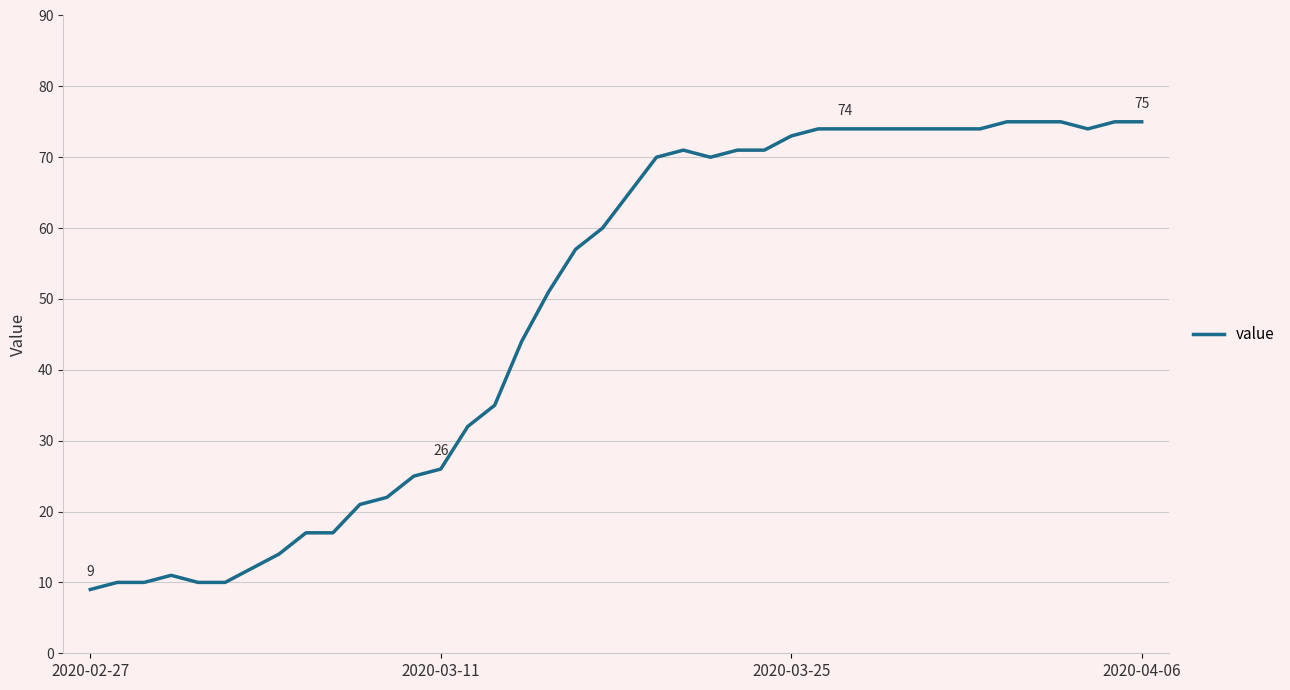

What is the maximum value shown in the chart?

75